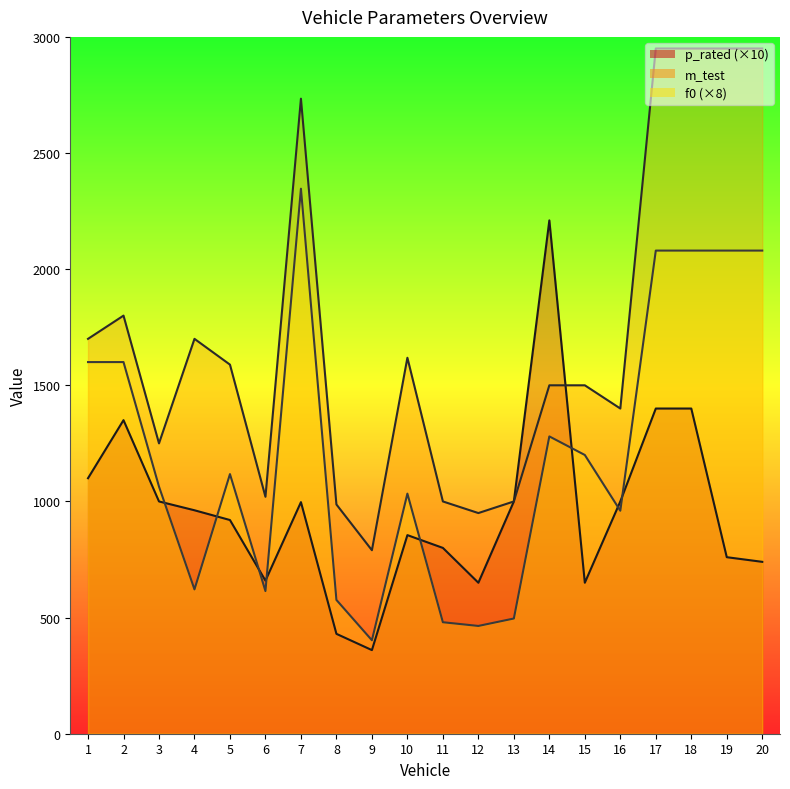

List the labels in order of p_rated value, largest first.

14, 17, 18, 2, 1, 3, 13, 16, 7, 4, 5, 10, 11, 19, 20, 6, 12, 15, 8, 9